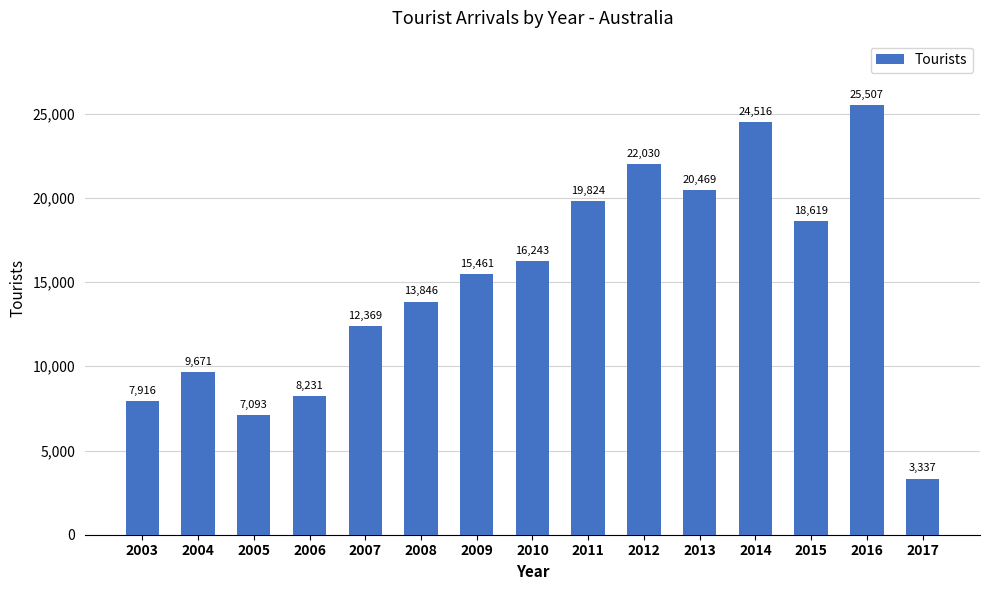

Are the bars grouped side by side (vs. stacked)?

No